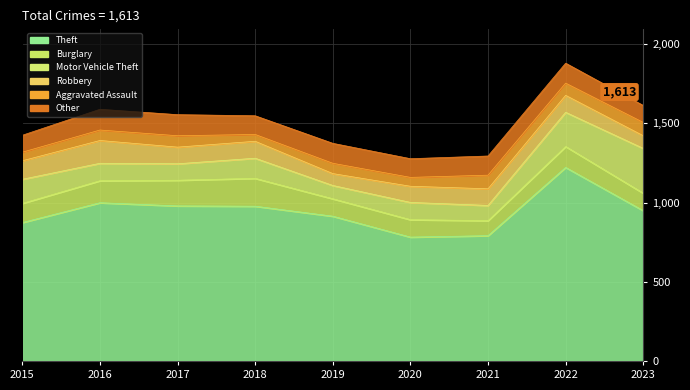

What is the average value of the Aggravated Assault series?

67